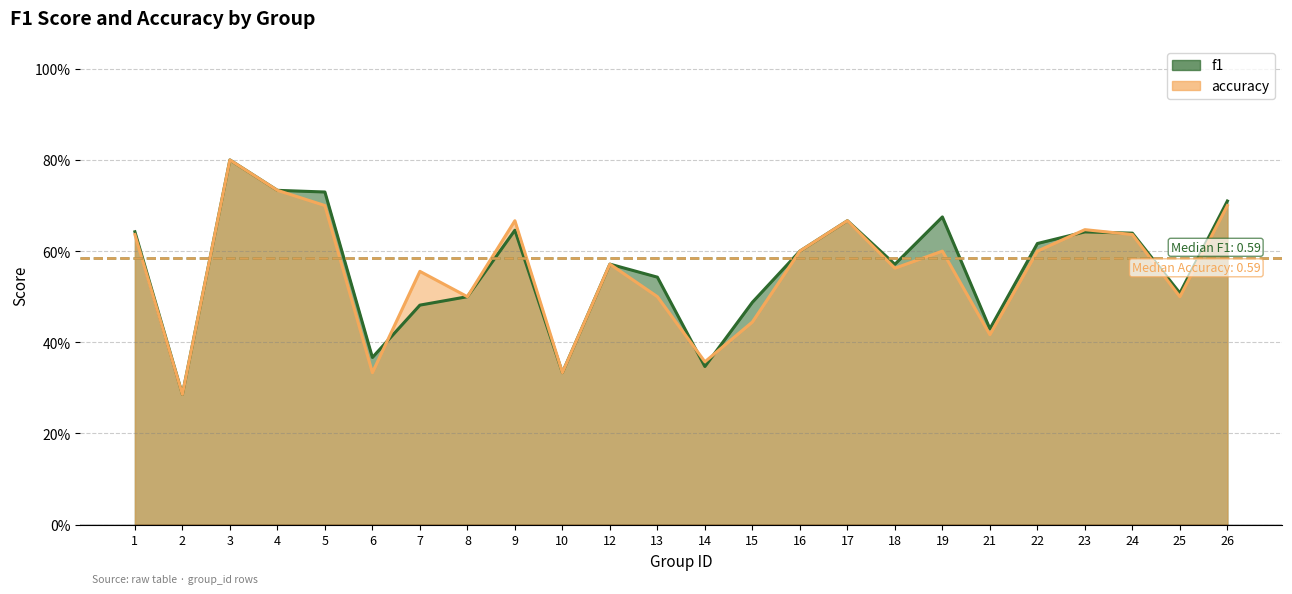

What is the minimum value shown in the chart?

0.3